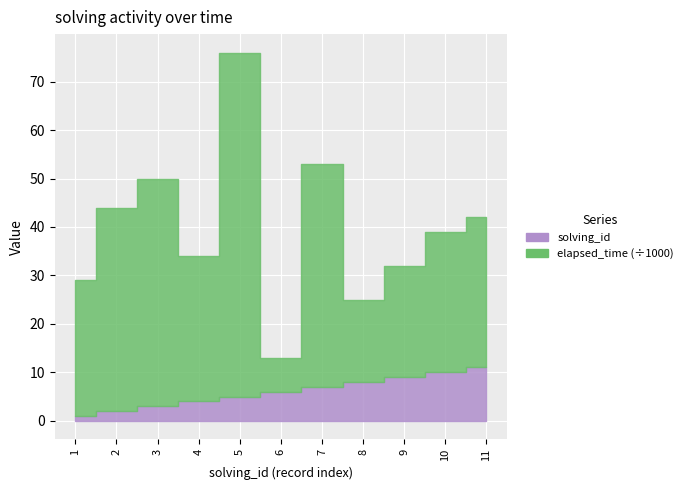

How many distinct data groups are displayed?

2